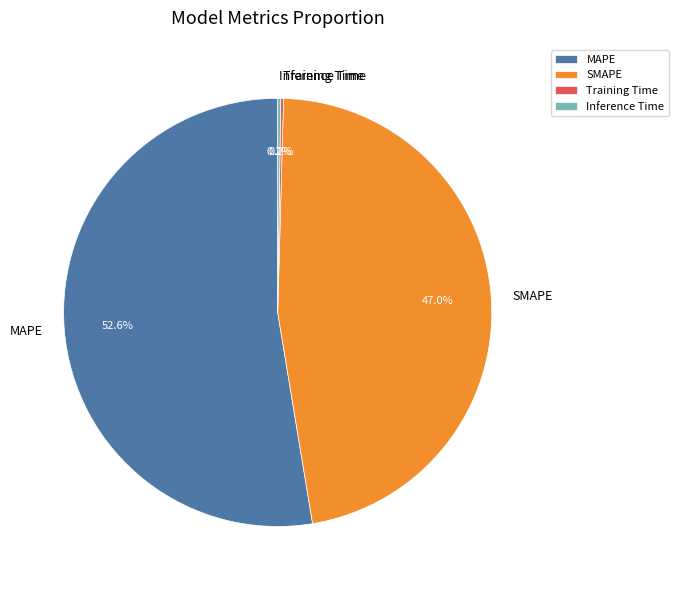

How much of the chart is everything except MAPE?

47.4%